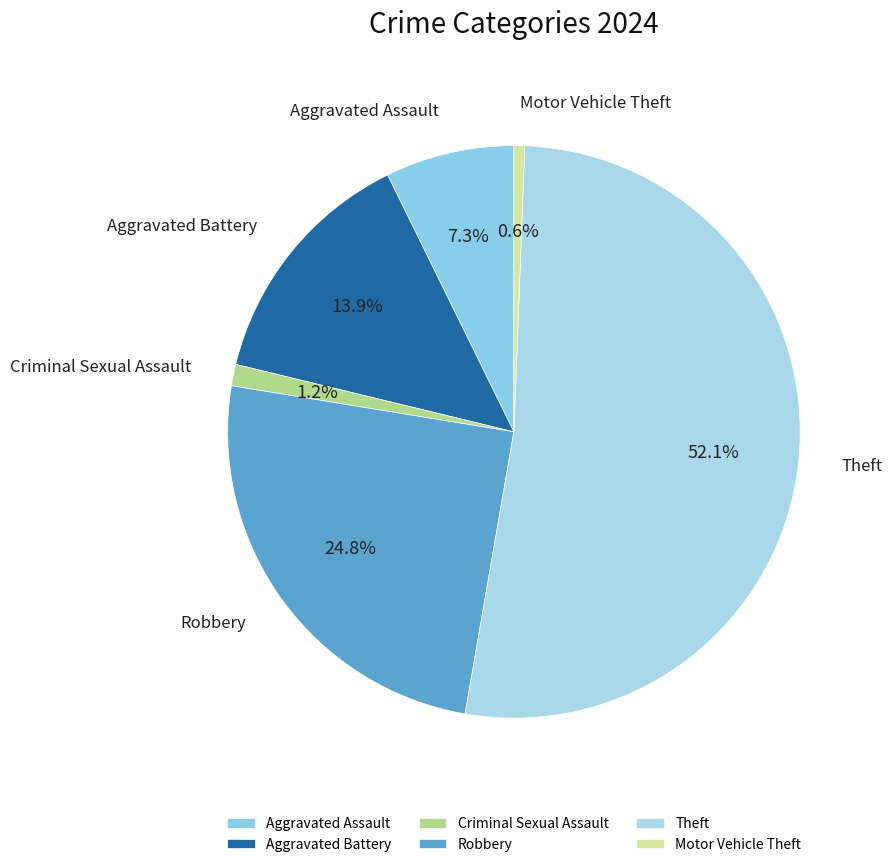

Which category has the smallest portion of the pie?

Motor Vehicle Theft